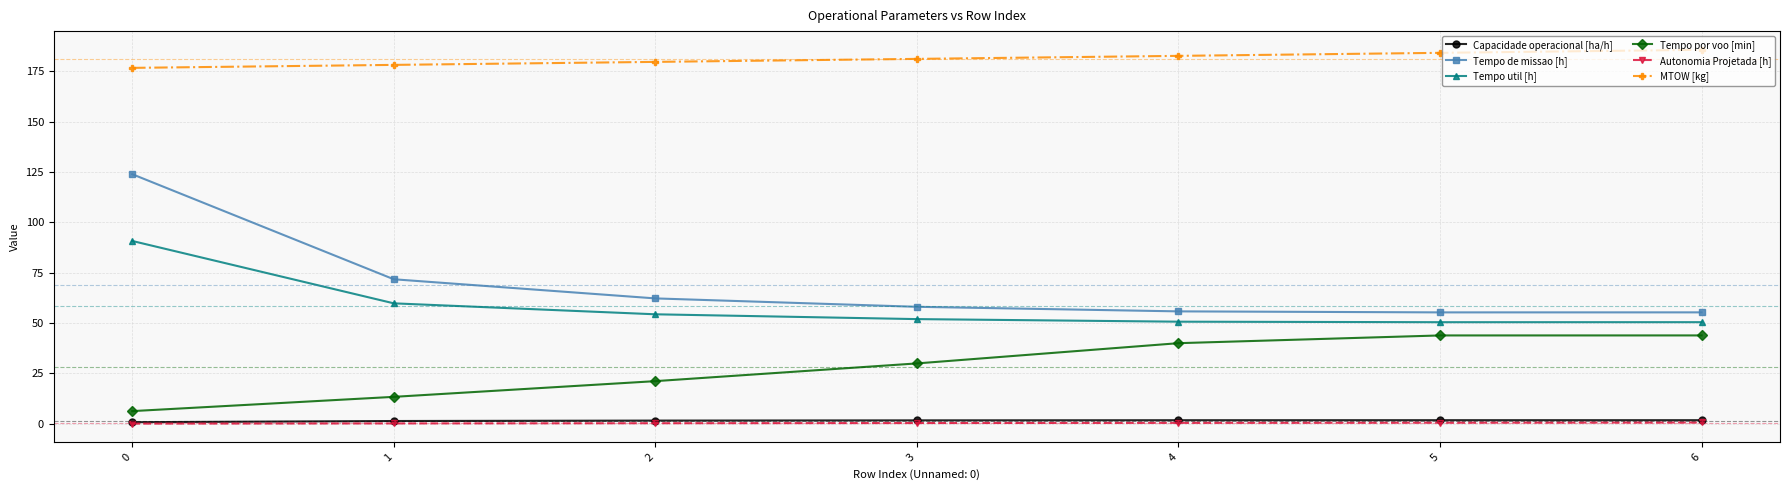

Is the value of Autonomia Projetada [h] at 6 greater than the value of Tempo de missao [h] at 4?

No